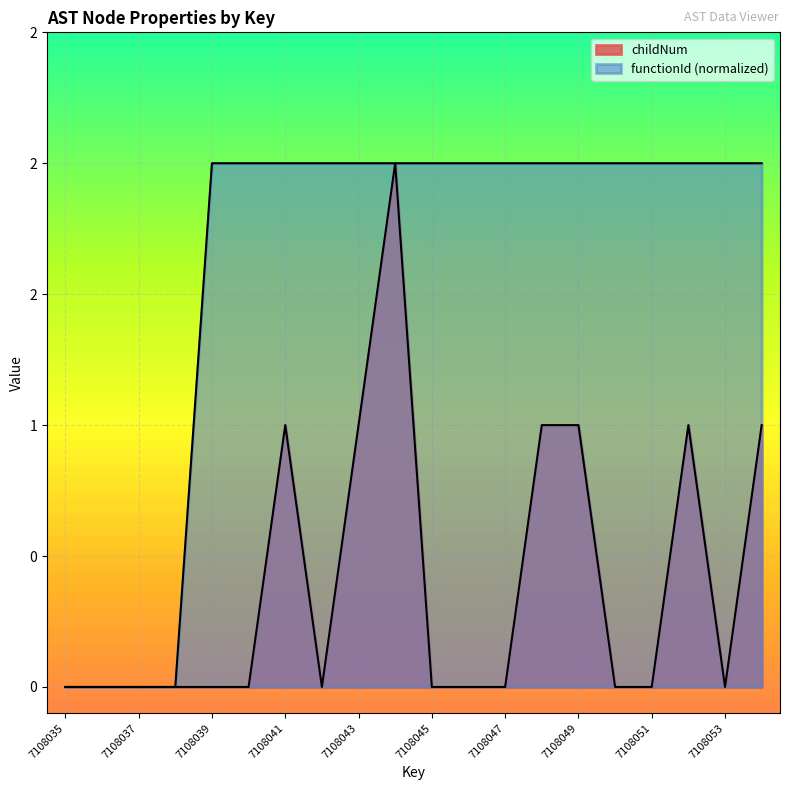

What value does the functionId series have at 7108042?

2